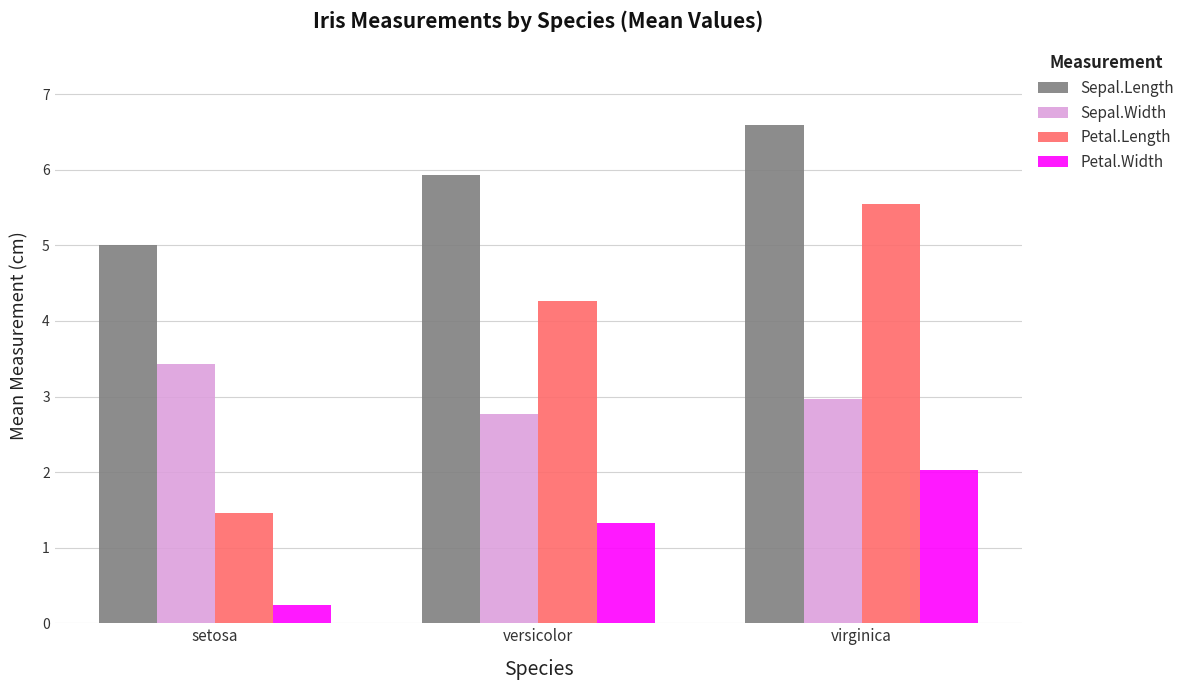

Does the chart contain stacked bars?

No